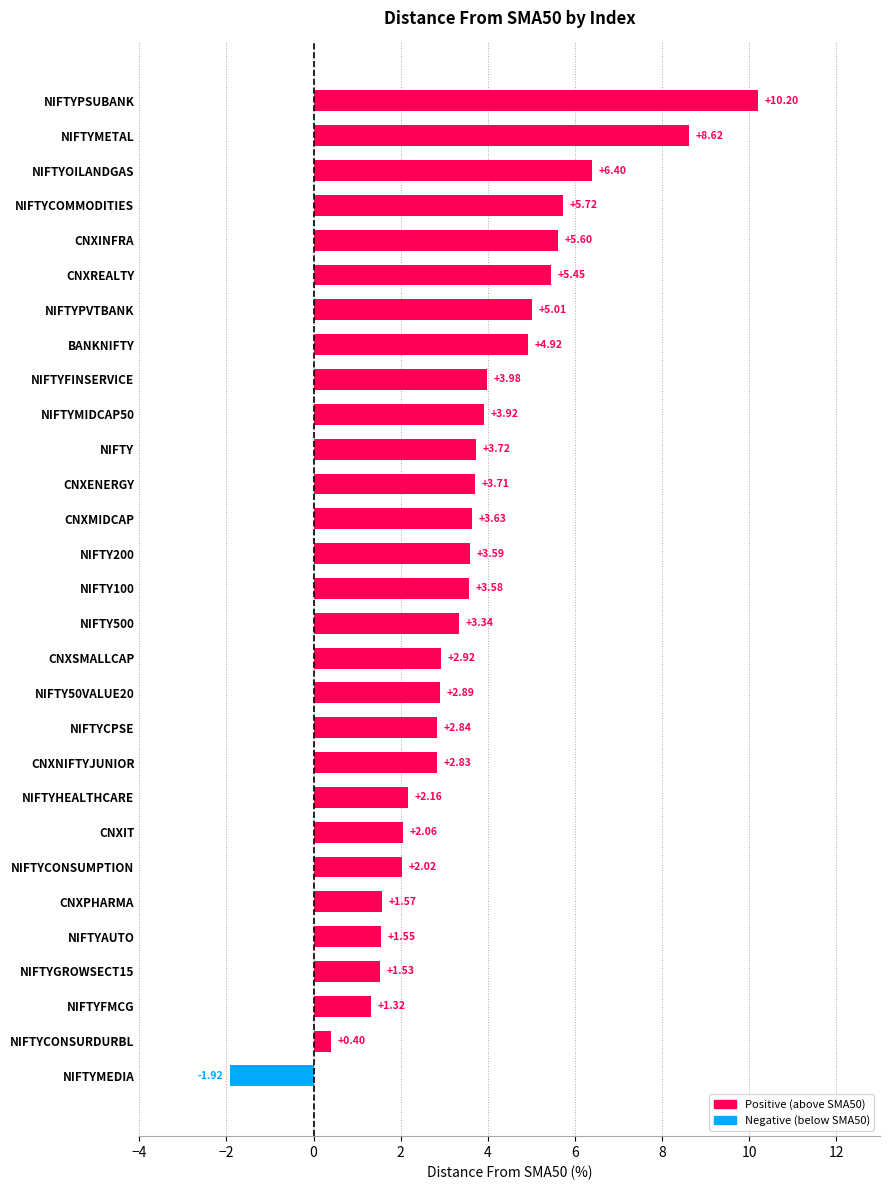

How many bars are there in total?

29